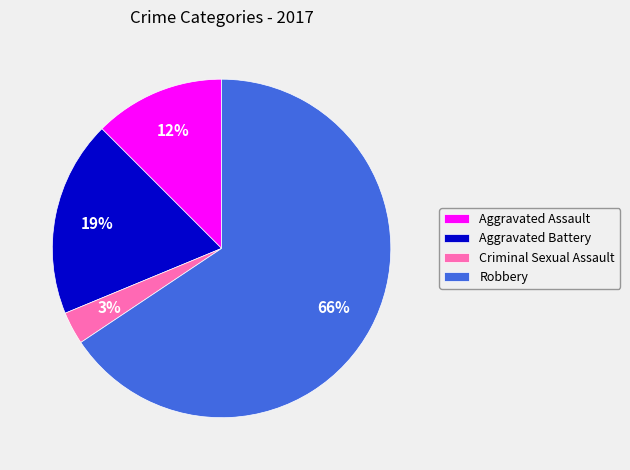

To the nearest percent, what portion does Aggravated Battery represent?

19%